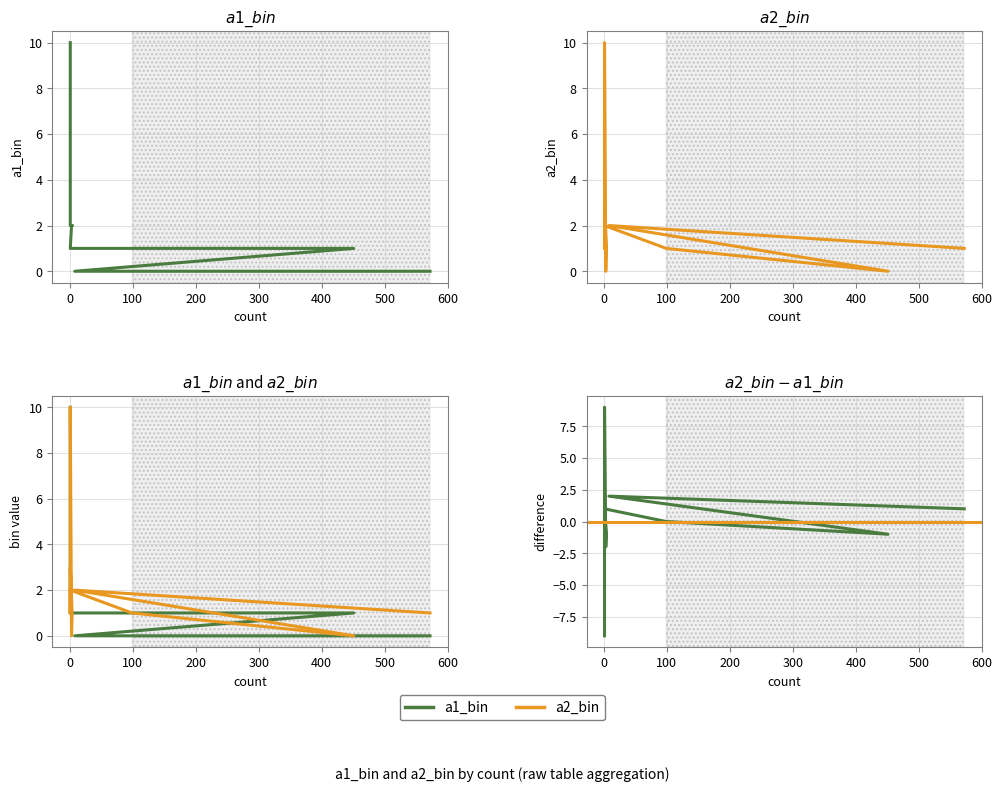

Rank the categories by a1_bin value from highest to lowest.

1, 1, 1, 1, 3, 4, 1, 451, 99, 1, 1, 572, 8